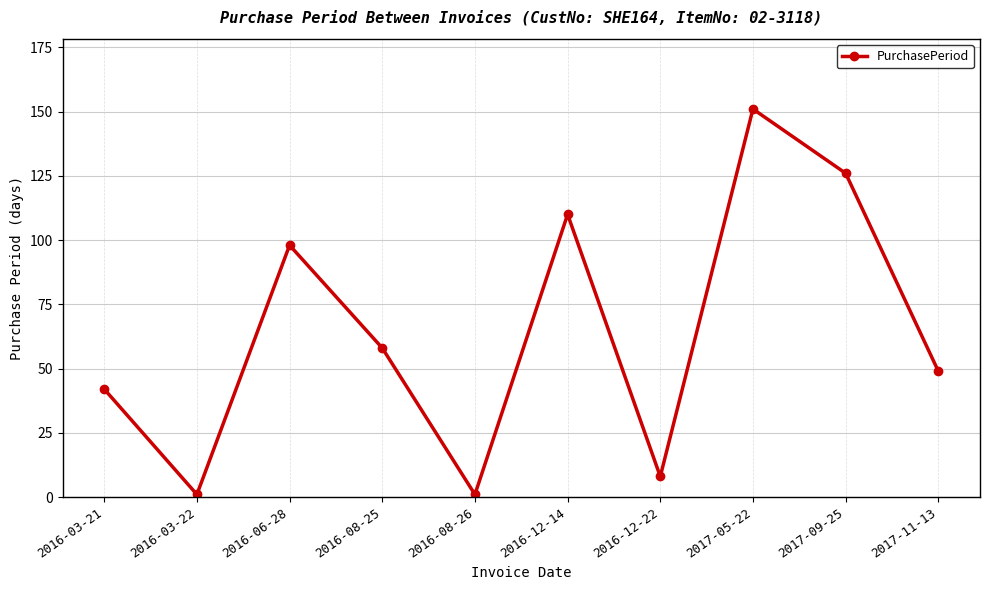

Is this an area chart (filled region under the line)?

No